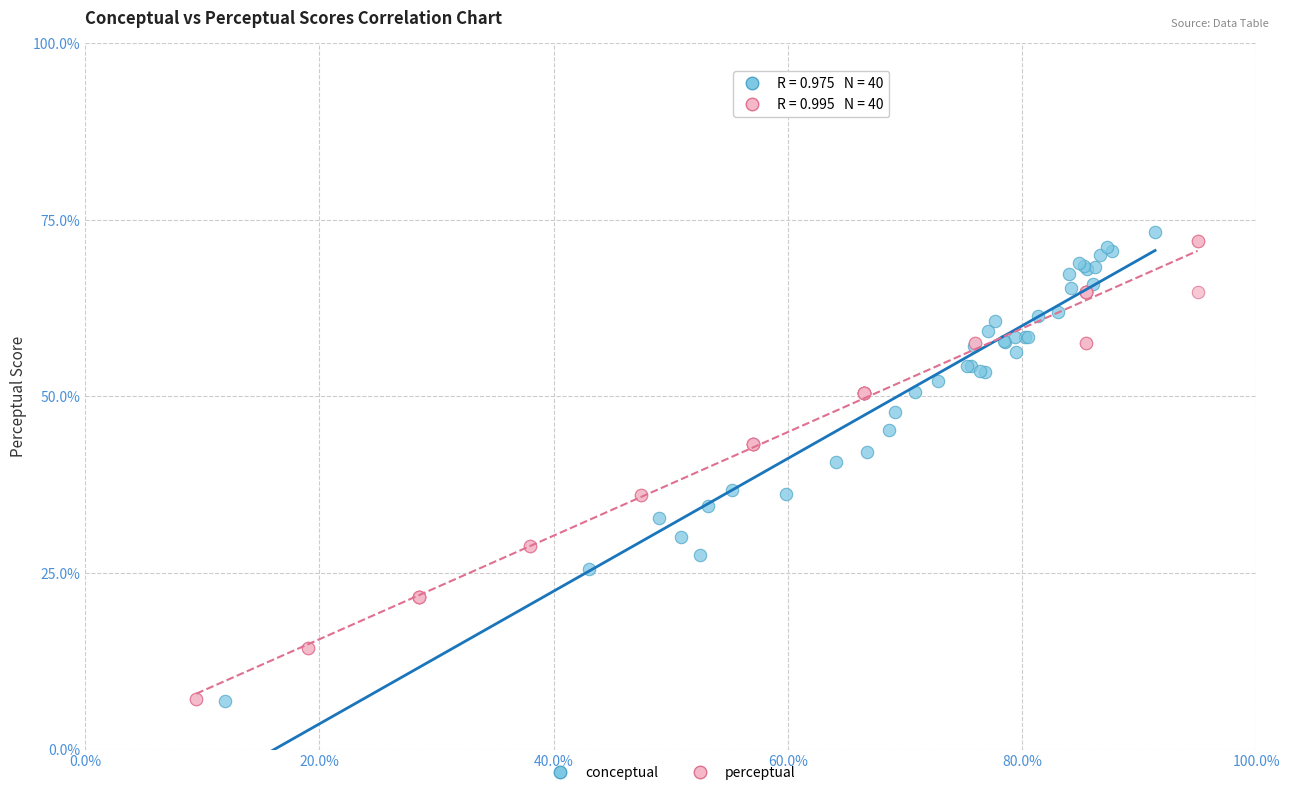

What are all the series names shown in the legend?

conceptual, perceptual